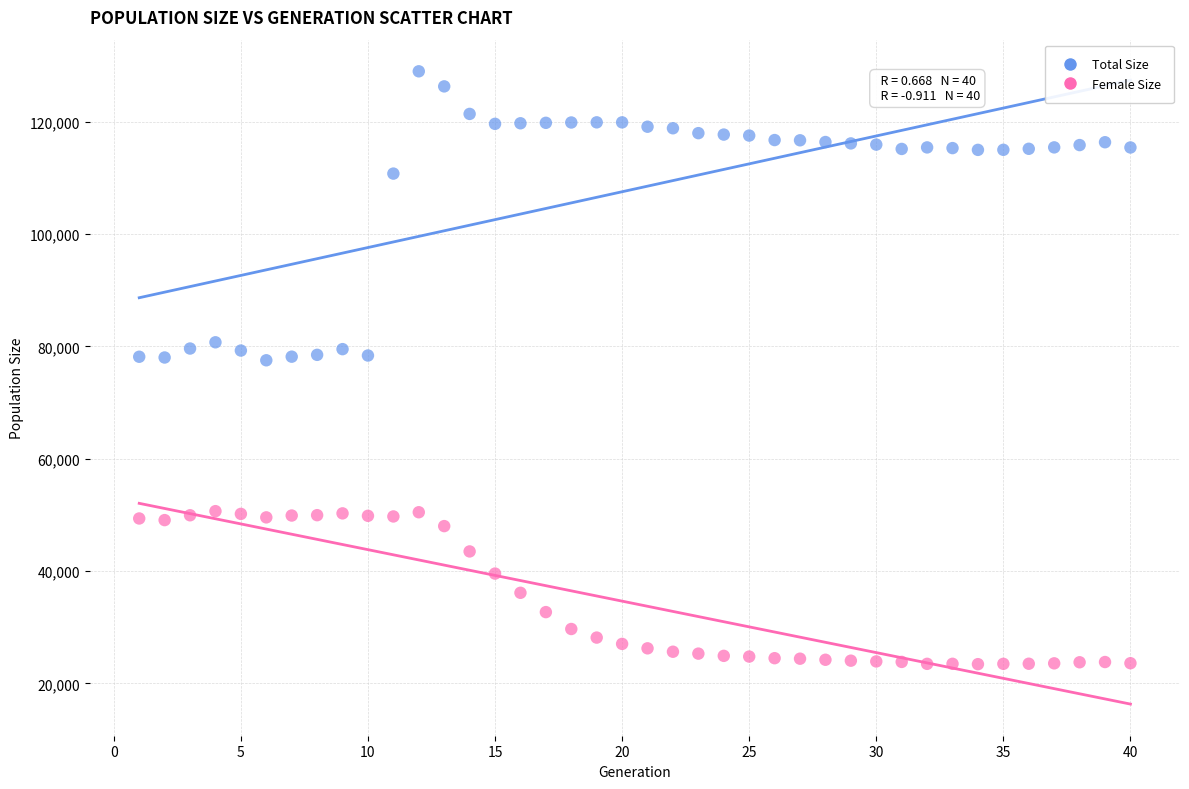

Which series contains the highest Y value?

Total Size